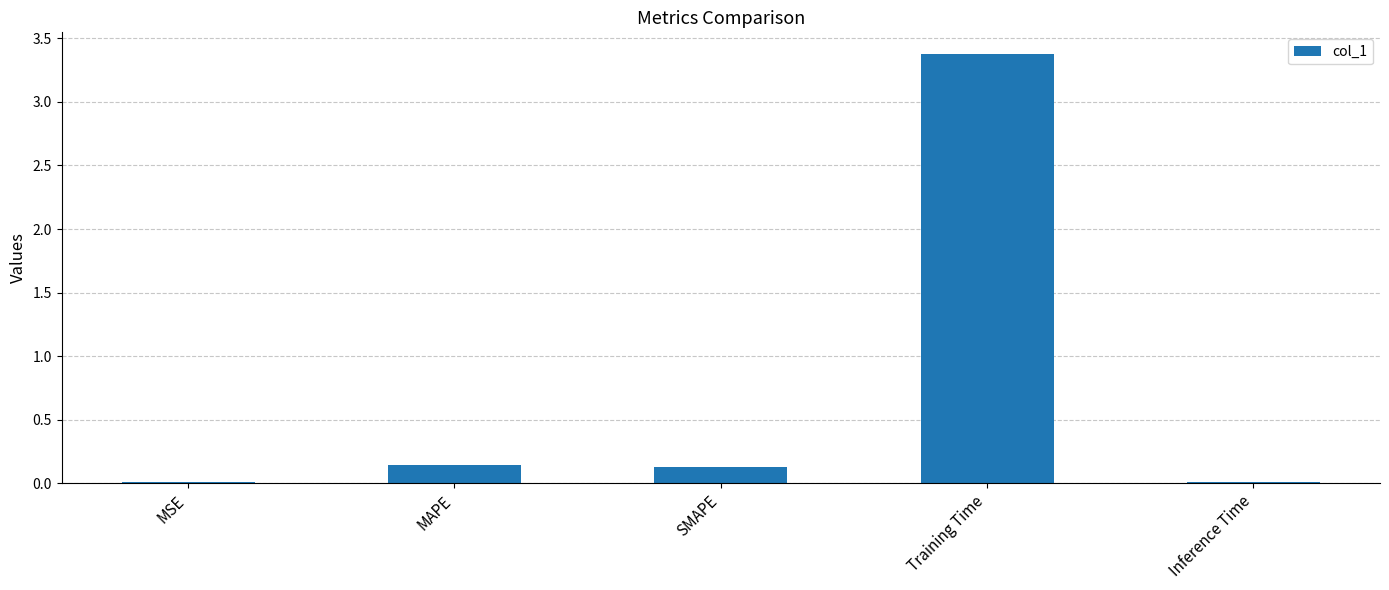

True or false: the data shows 0.1 at MAPE.

True